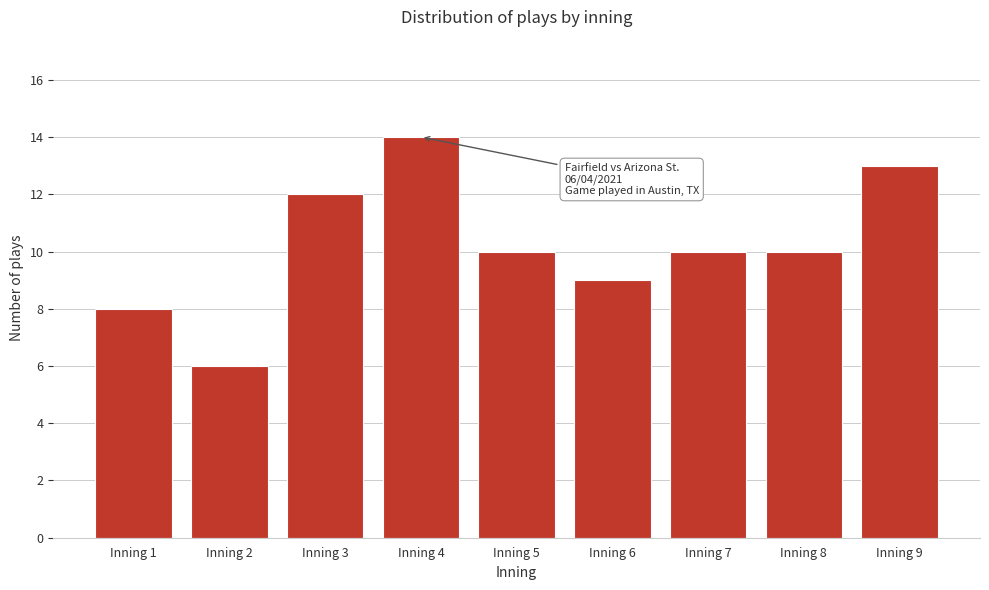

Reading left to right, list all the values displayed in this chart.

Inning 1=8	Inning 2=6	Inning 3=12	Inning 4=14	Inning 5=10	Inning 6=9	Inning 7=10	Inning 8=10	Inning 9=13